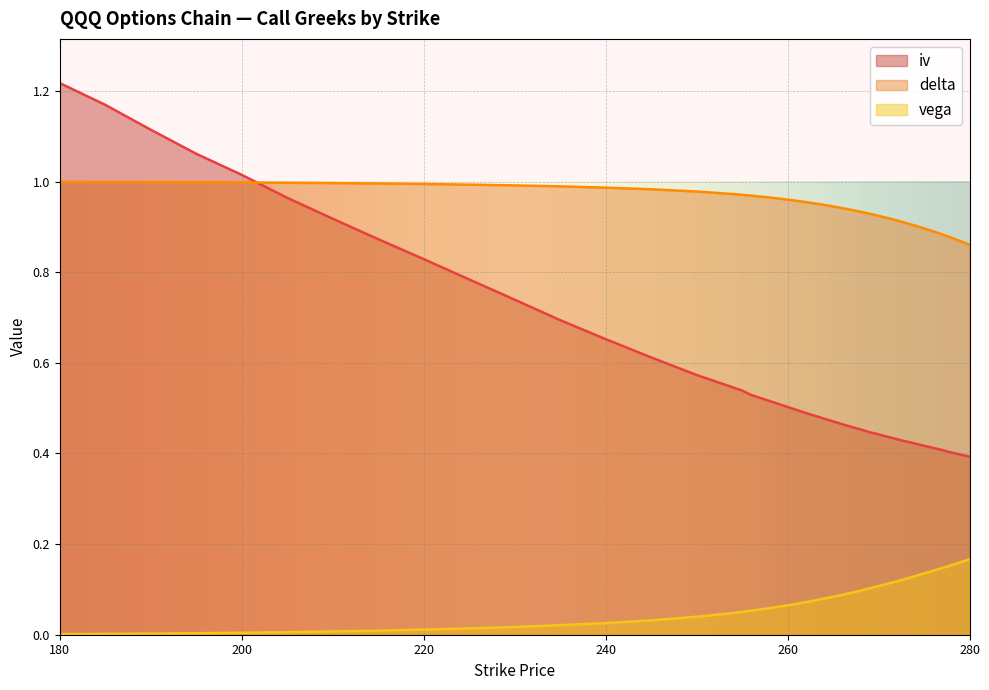

What is the difference between the highest and lowest values at 235?

1.0